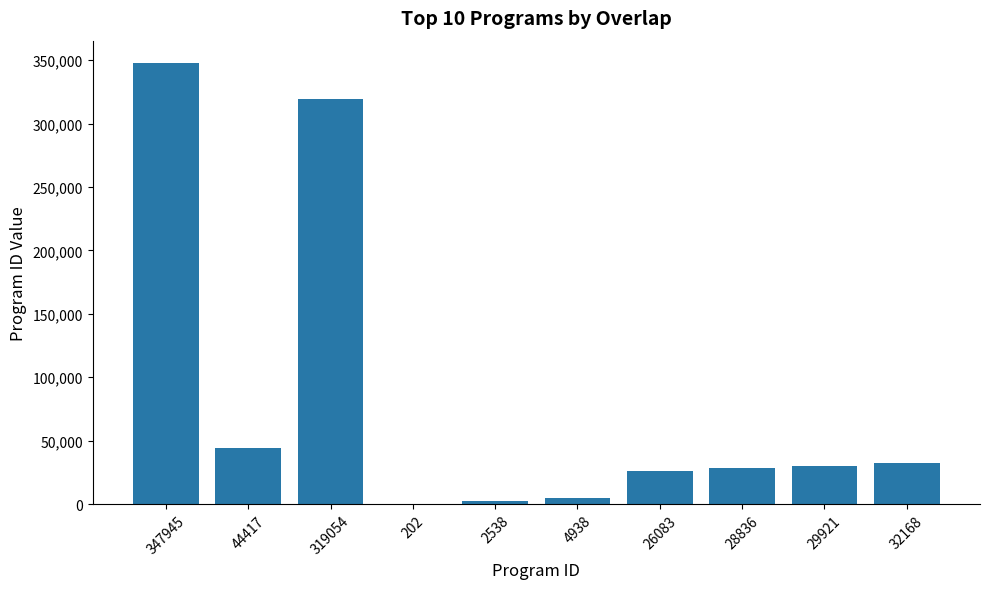

How many distinct data groups are displayed?

1